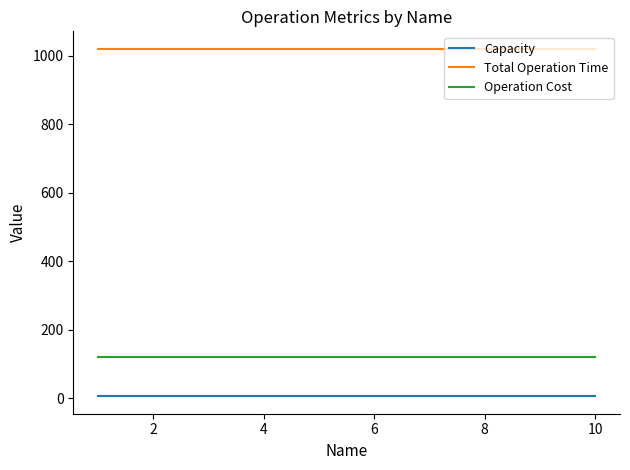

What is the sum of all Capacity values?

50